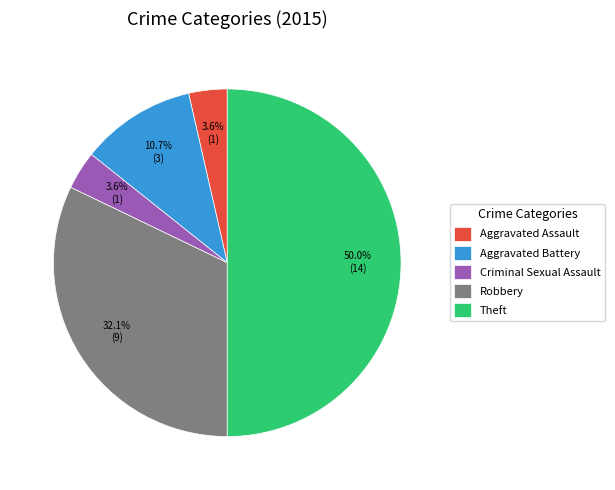

To the nearest percent, what percentage of the pie is Aggravated Battery?

11%